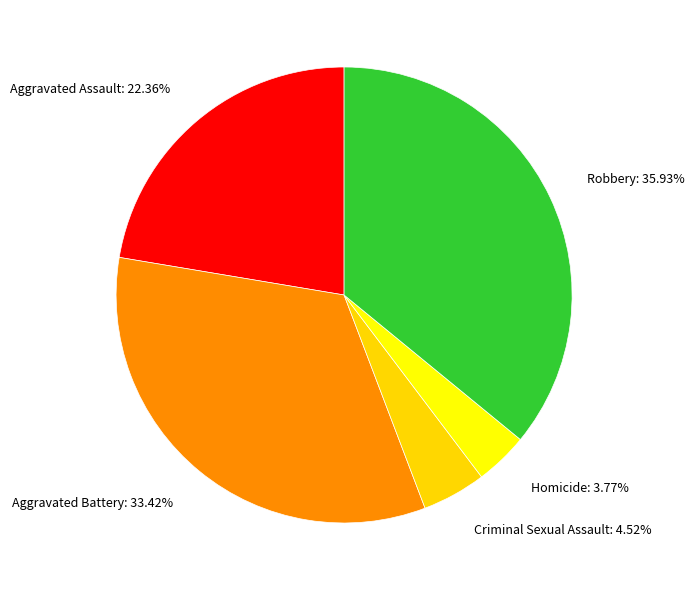

True or false: Aggravated Battery accounts for 33% of the total.

True